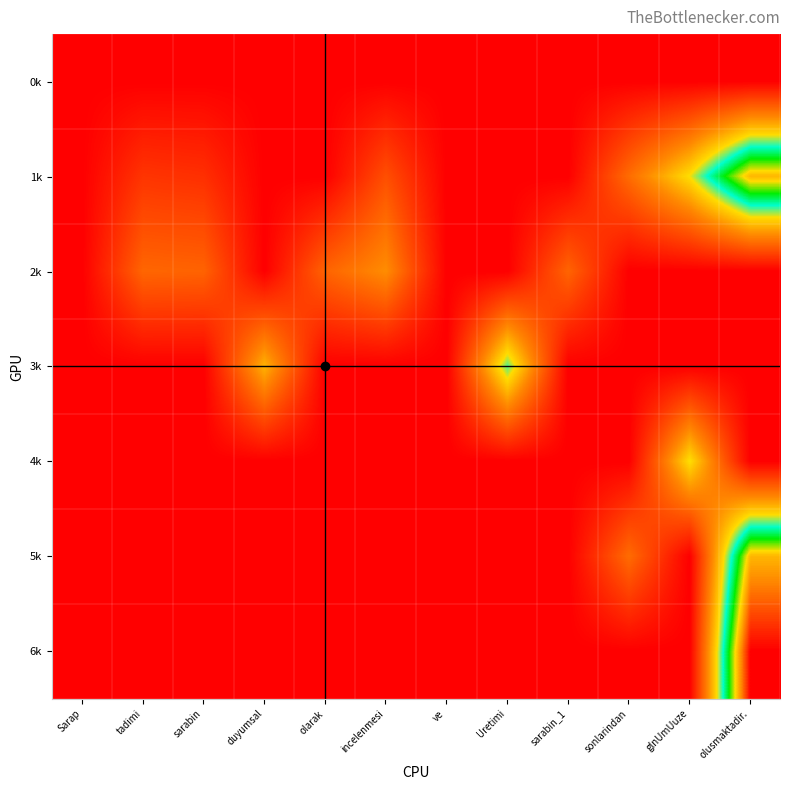

Count the number of categories in the chart.

12